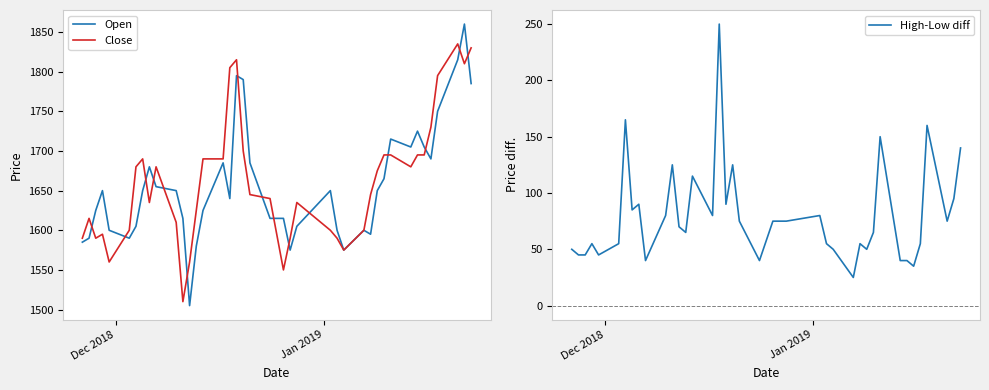

Reading right to left, what are all the values shown in this chart?

Open: 1785	1860	1815	1750	1690	1705	1725	1705	1715	1665	1650	1595	1600	1575	1600	1650	1605	1575	1615	1615	1685	1790	1795	1640	1685	1625	1580	1505	1615	1650	1655	1680	1650	1605	1590	1600	1650	1625	1590	1585
Close: 1830	1810	1835	1795	1730	1695	1695	1680	1695	1695	1675	1645	1600	1575	1590	1600	1635	1590	1550	1640	1645	1700	1815	1805	1690	1690	1625	1560	1510	1610	1680	1635	1690	1680	1600	1560	1595	1590	1615	1590
High-Low diff: 140	95	75	160	55	35	40	40	150	65	50	55	25	50	55	80	75	75	75	40	75	125	90	250	80	115	65	70	125	80	40	90	85	165	55	45	55	45	45	50